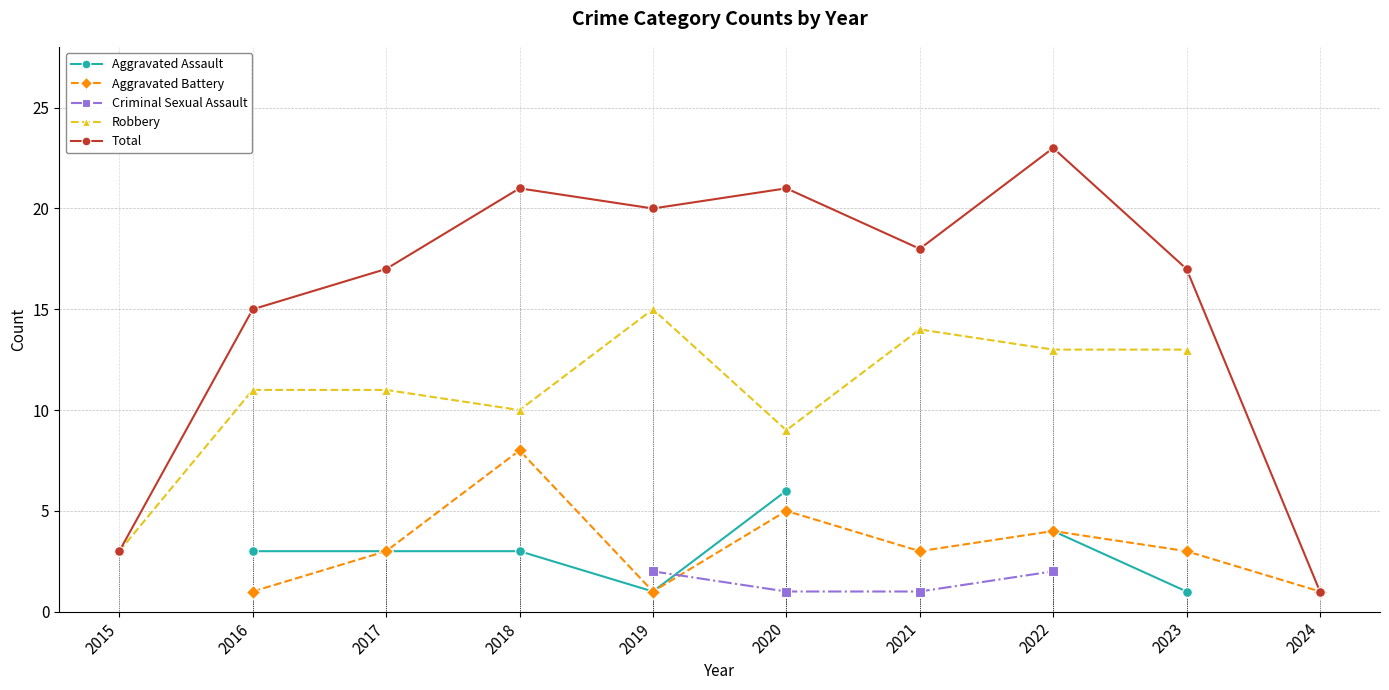

True or false: Aggravated Battery and Criminal Sexual Assault intersect in this chart.

True